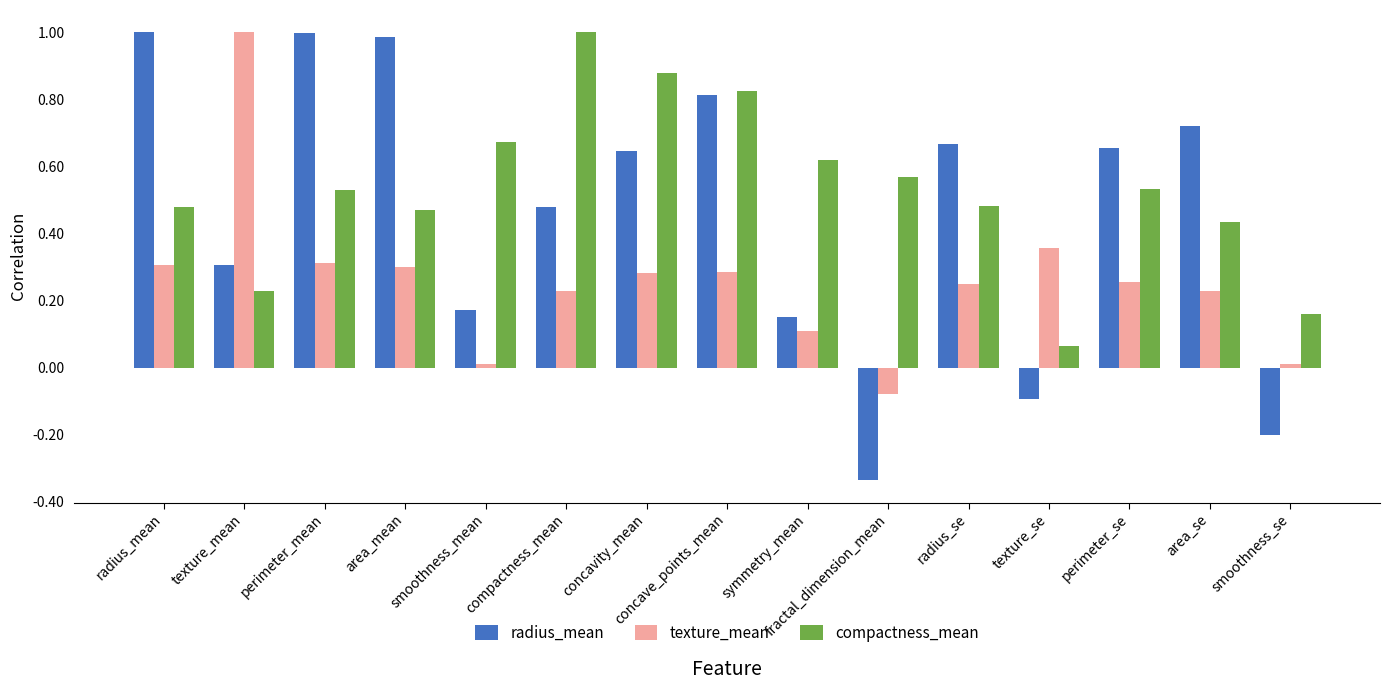

What is the label of the 4th bar from the right?

texture_se